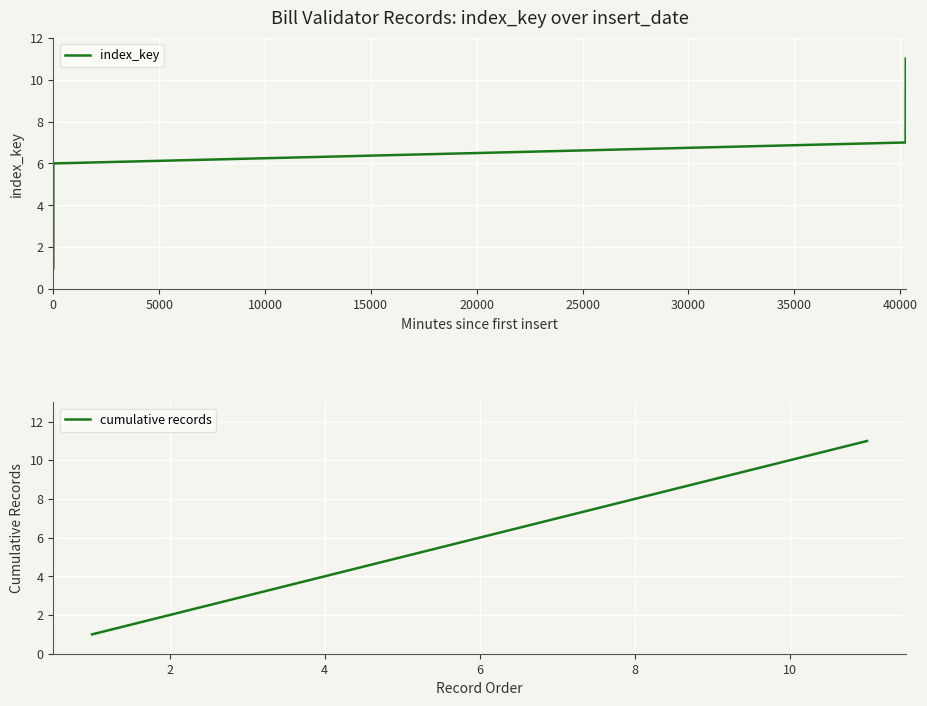

What is the highest value of the index_key series?

11